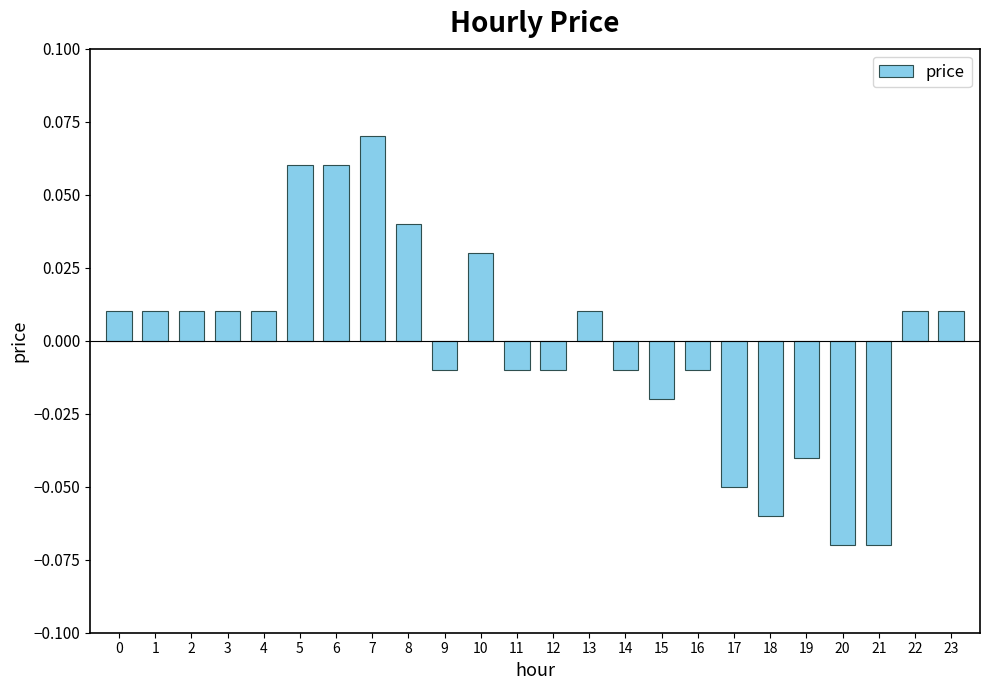

Which has a higher value, 20 or 22?

22